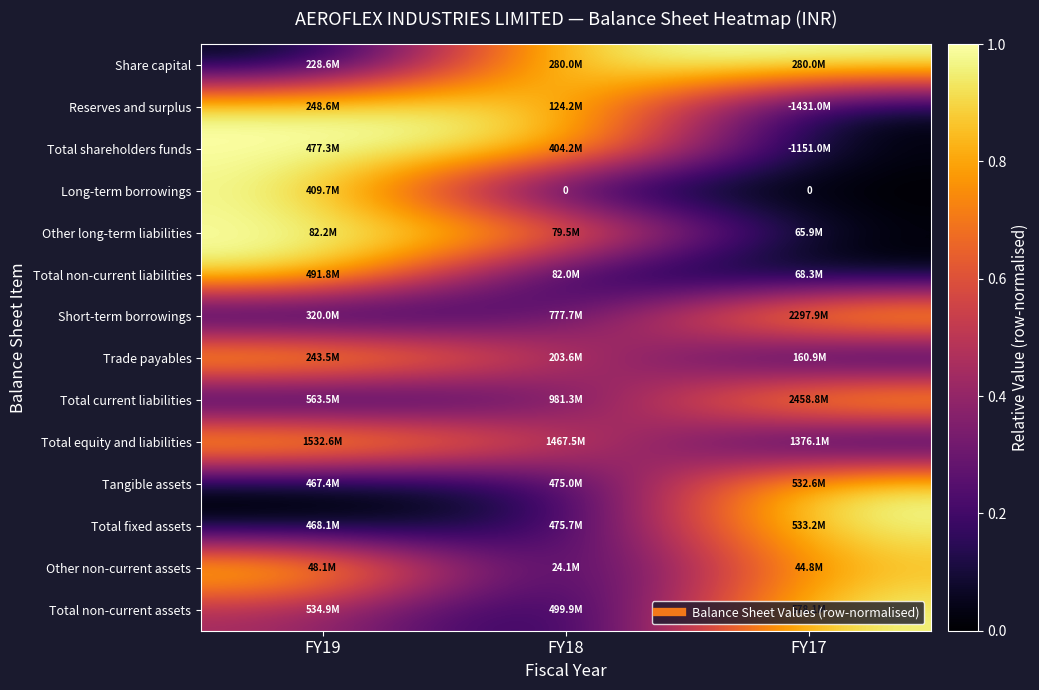

Which category has the lowest value in the Tangible assets series?

FY19